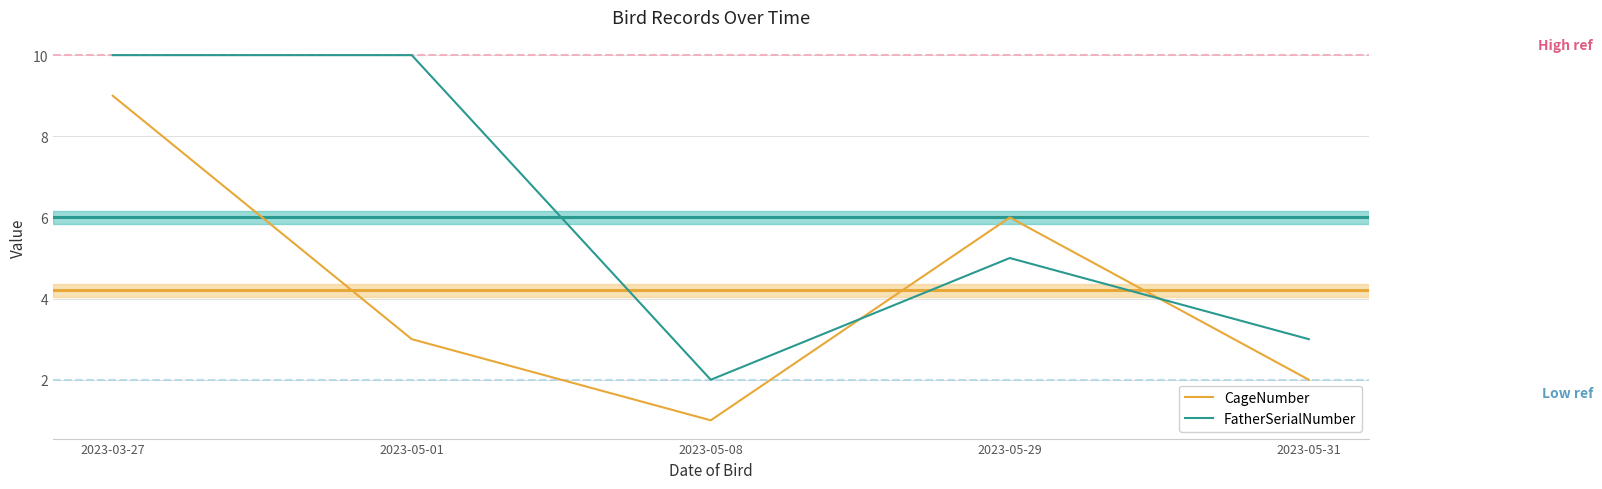

Is the value of FatherSerialNumber at 2023-05-29 greater than the value of CageNumber at 2023-05-29?

No